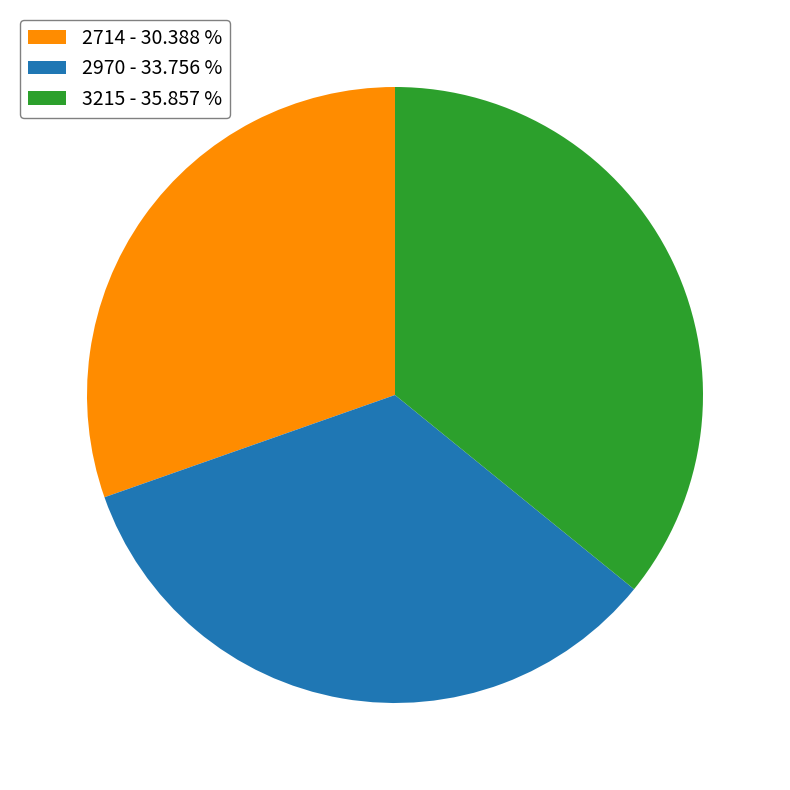

True or false: 2970 accounts for 34% of the total.

True